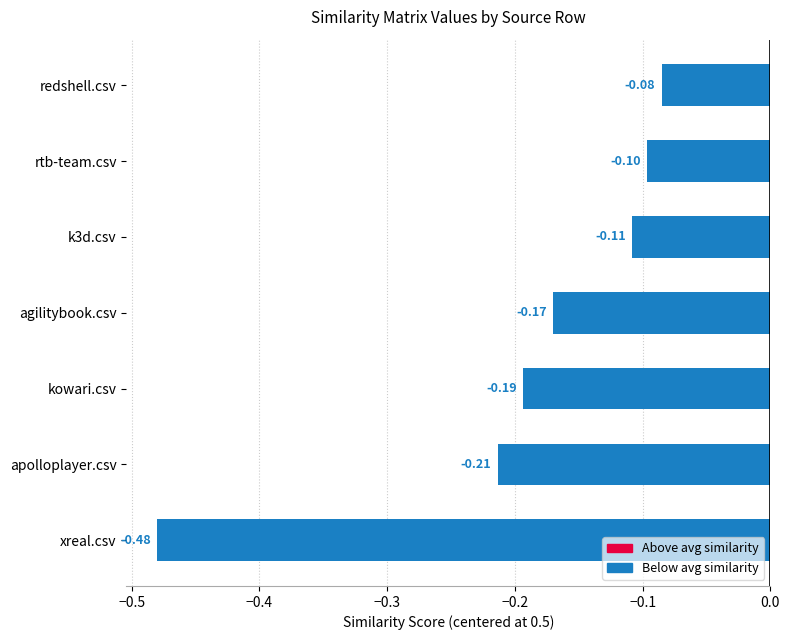

How many distinct data groups are displayed?

1